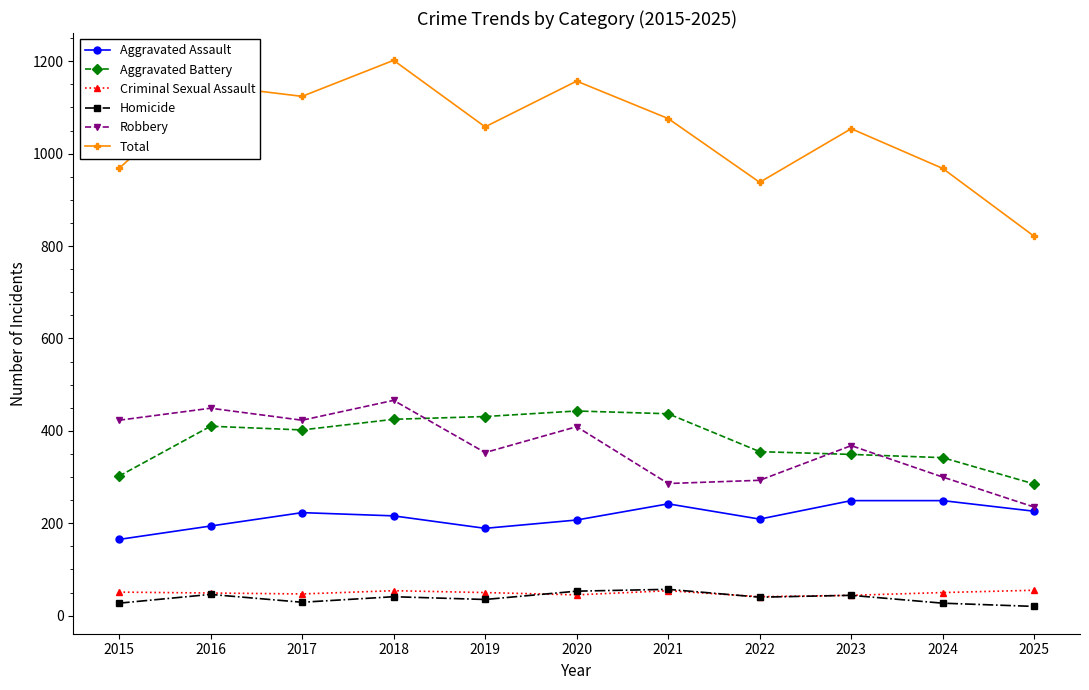

What is the minimum value for Aggravated Assault?

165